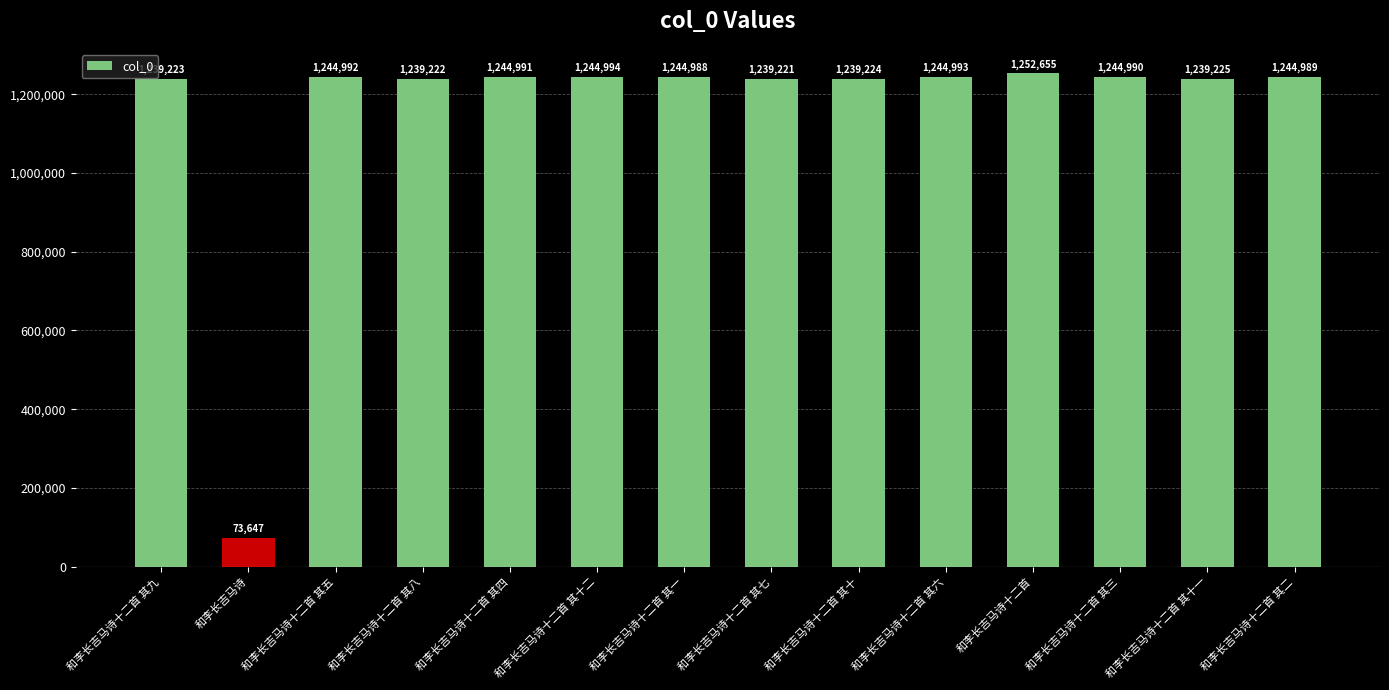

What is the minimum value shown in the chart?

73647